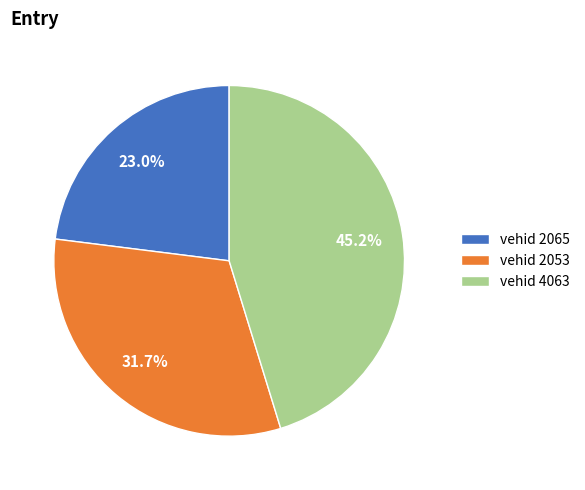

Is vehid 2065 the majority of the pie?

No